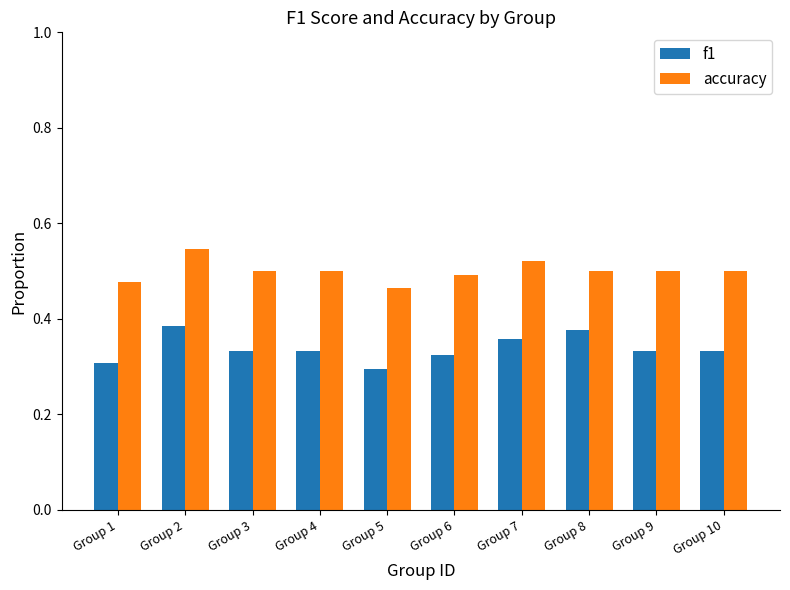

What is the difference between the second highest and minimum values in the accuracy series?

0.1